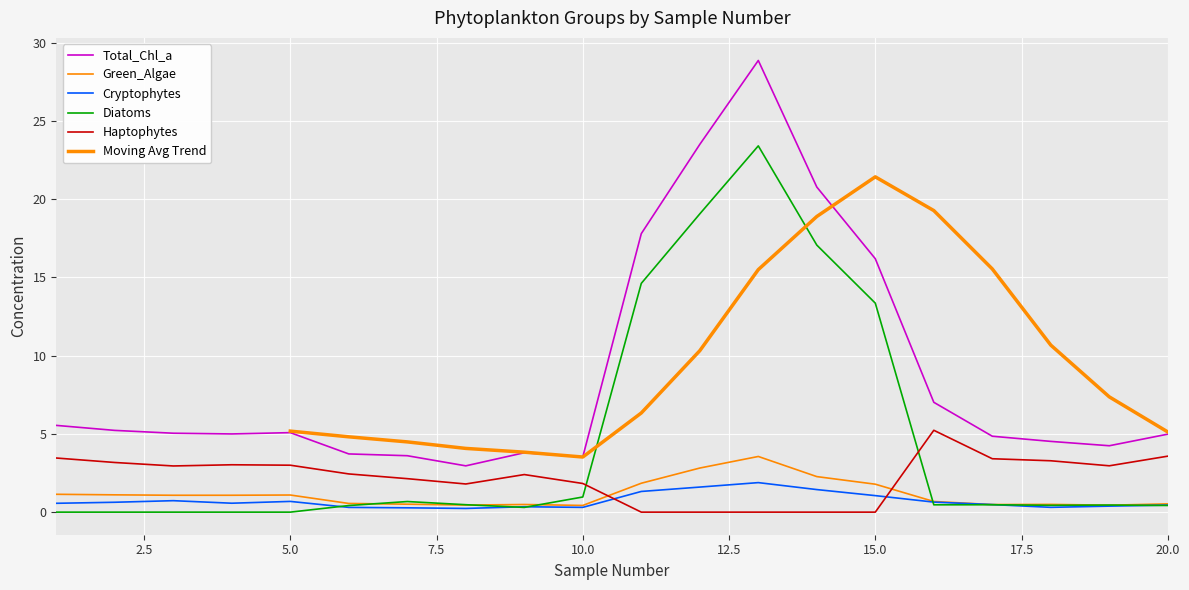

Does the chart display data point markers on the line(s)?

No